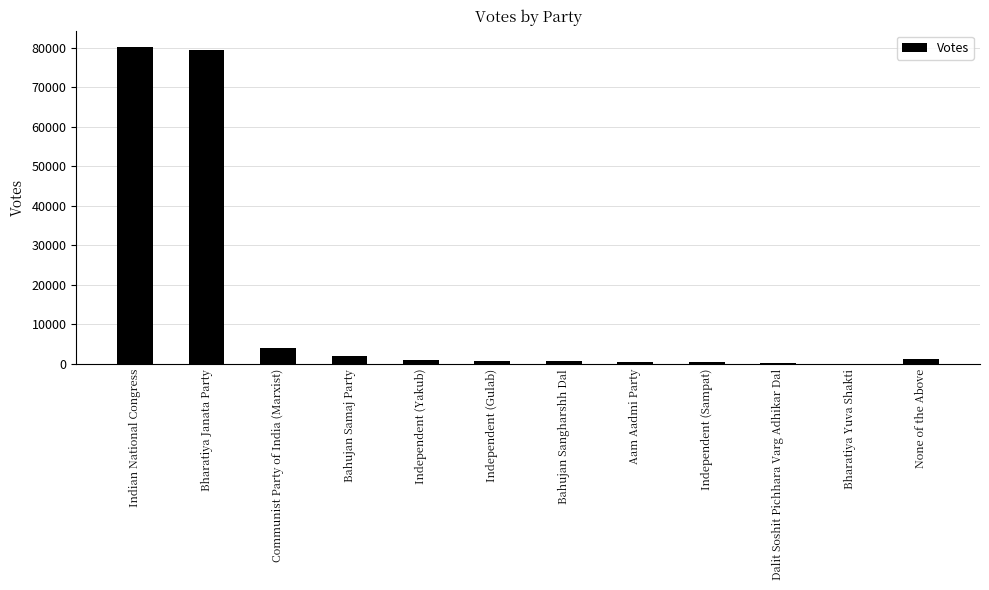

True or false: the data shows 79494 at Bharatiya Janata Party.

True